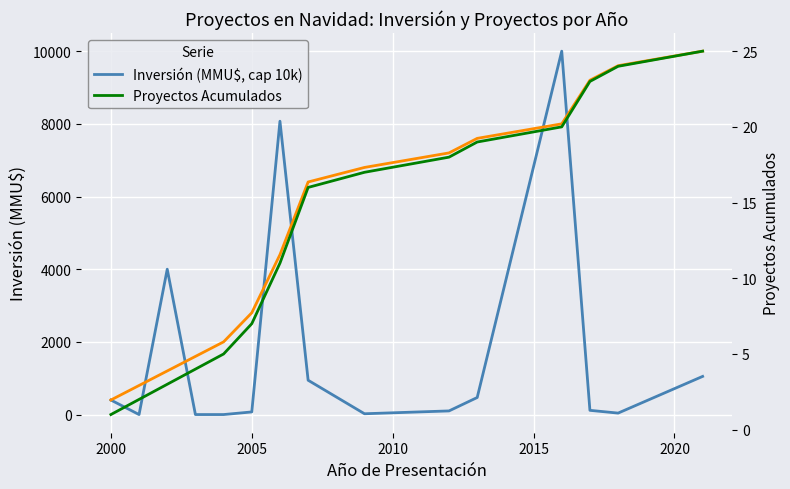

True or false: Proyectos Acumulados has more than 1 points higher than both neighbors.

False